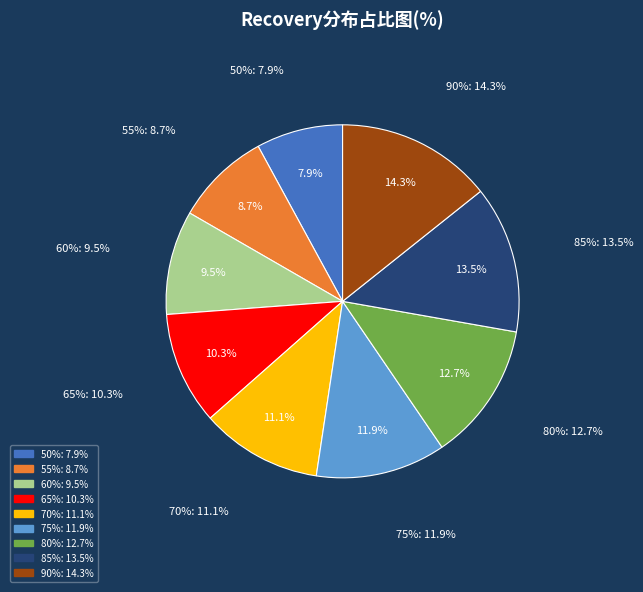

To the nearest percent, what is the difference between the largest and smallest slice percentages?

6%